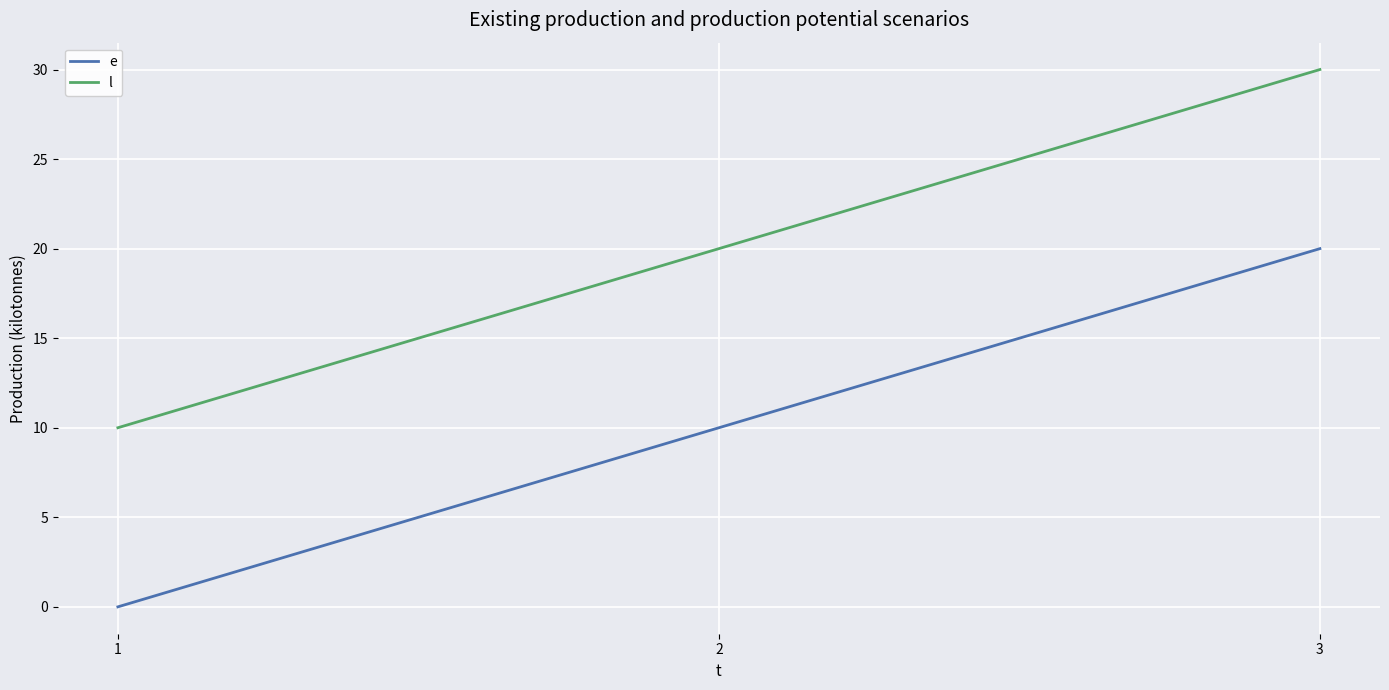

Reading left to right, list all the values displayed in this chart.

e: 1=0	2=10	3=20
l: 1=10	2=20	3=30